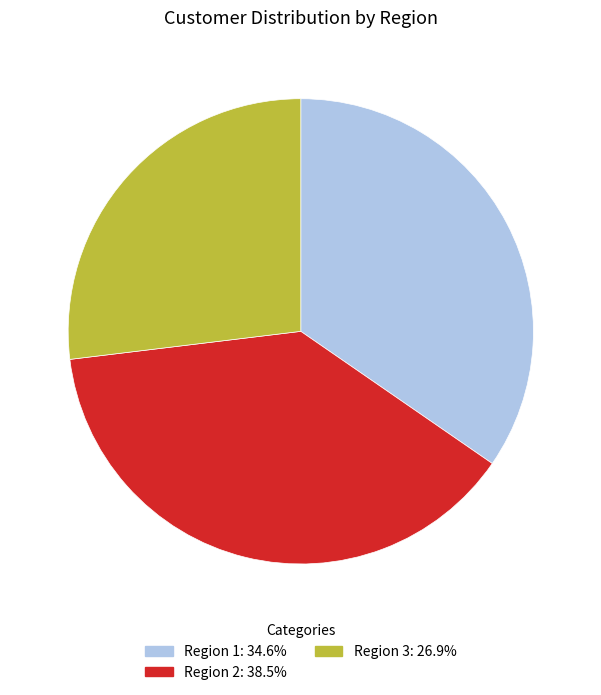

What is the ratio of the value at Region 3 to the value at Region 2?

0.7